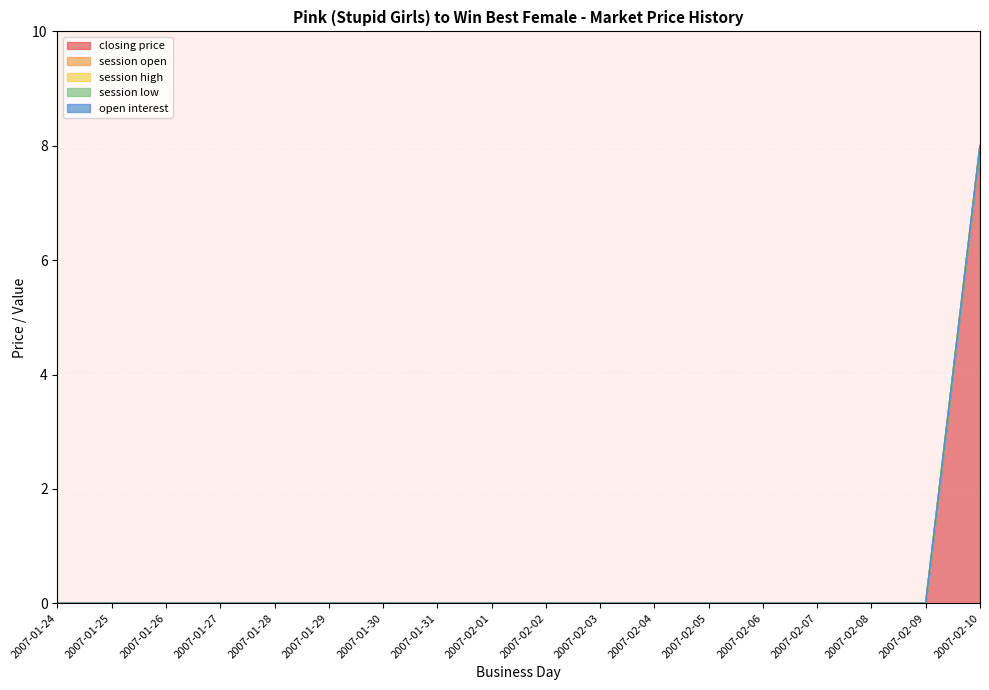

Which series changed the most between 2007-02-05 and 2007-02-09?

closing price